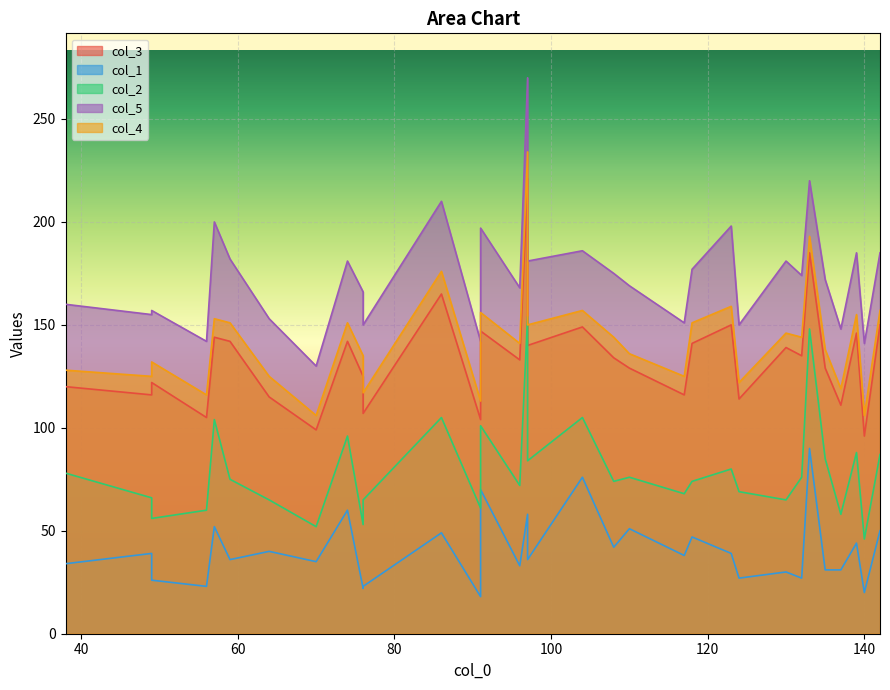

At which label does col_3 reach its minimum?

140